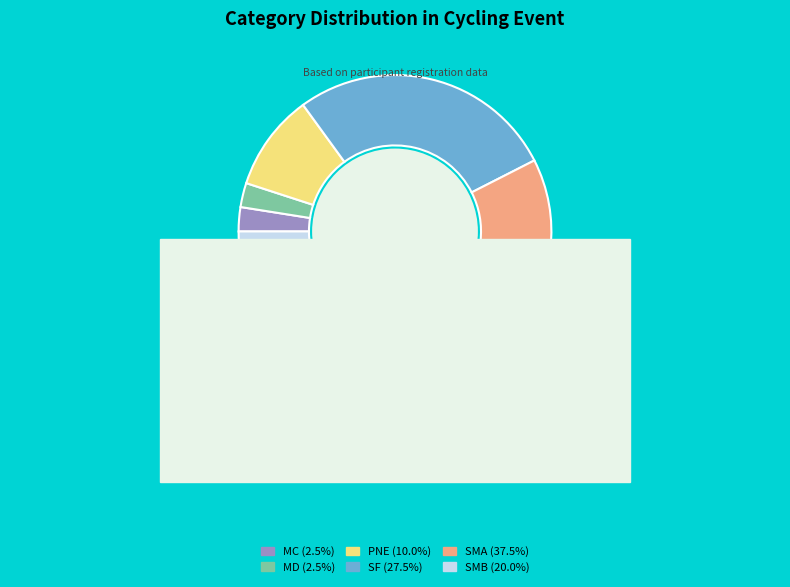

What is the total percentage of SF and SMB?

47.5%